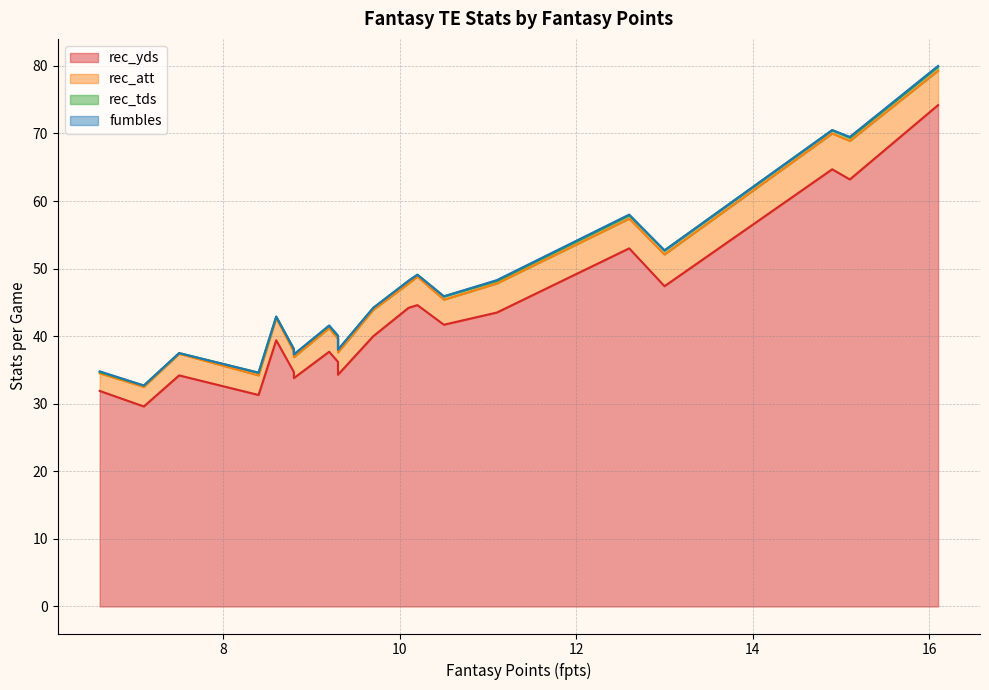

In rec_yds, how many points are lower than both neighbors (excluding endpoints)?

7